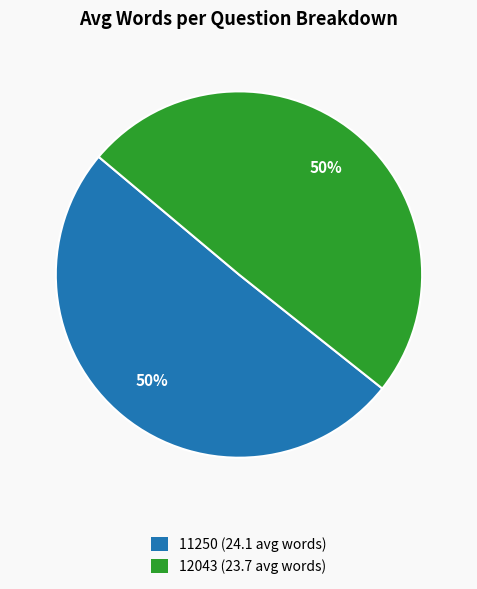

What is the ratio of the value at 11250 to the value at 12043?

1.0